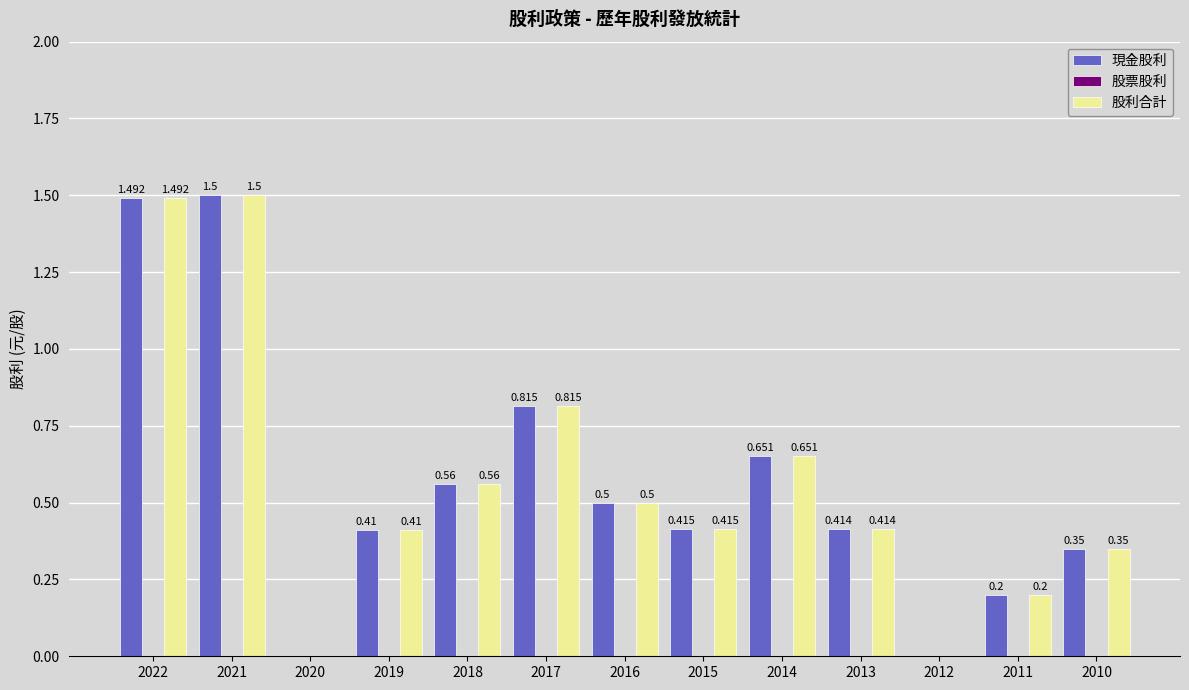

Reading left to right, transcribe all the data shown in this chart.

現金股利: 1.5	1.5	0.0	0.4	0.6	0.8	0.5	0.4	0.7	0.4	0.0	0.2	0.3
股票股利: 0.0	0.0	0.0	0.0	0.0	0.0	0.0	0.0	0.0	0.0	0.0	0.0	0.0
股利合計: 1.5	1.5	0.0	0.4	0.6	0.8	0.5	0.4	0.7	0.4	0.0	0.2	0.3